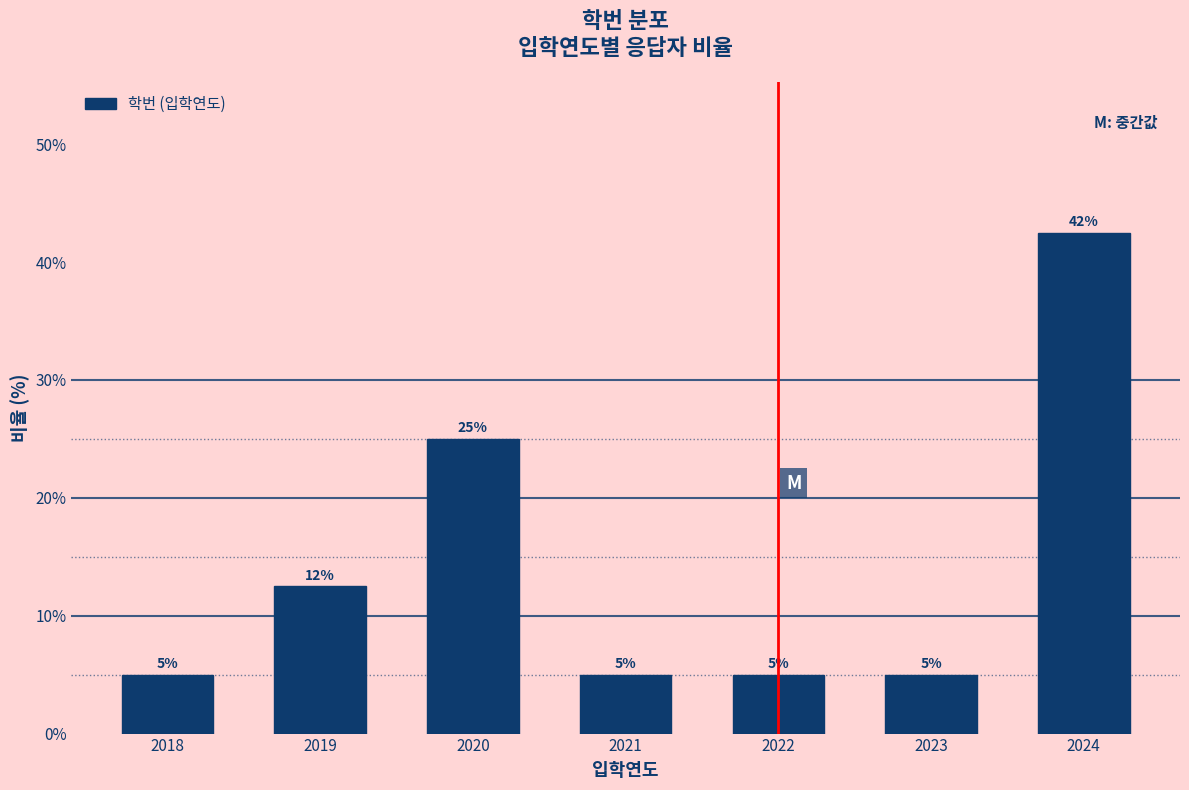

Between 2021 and 2019, which is larger?

2019